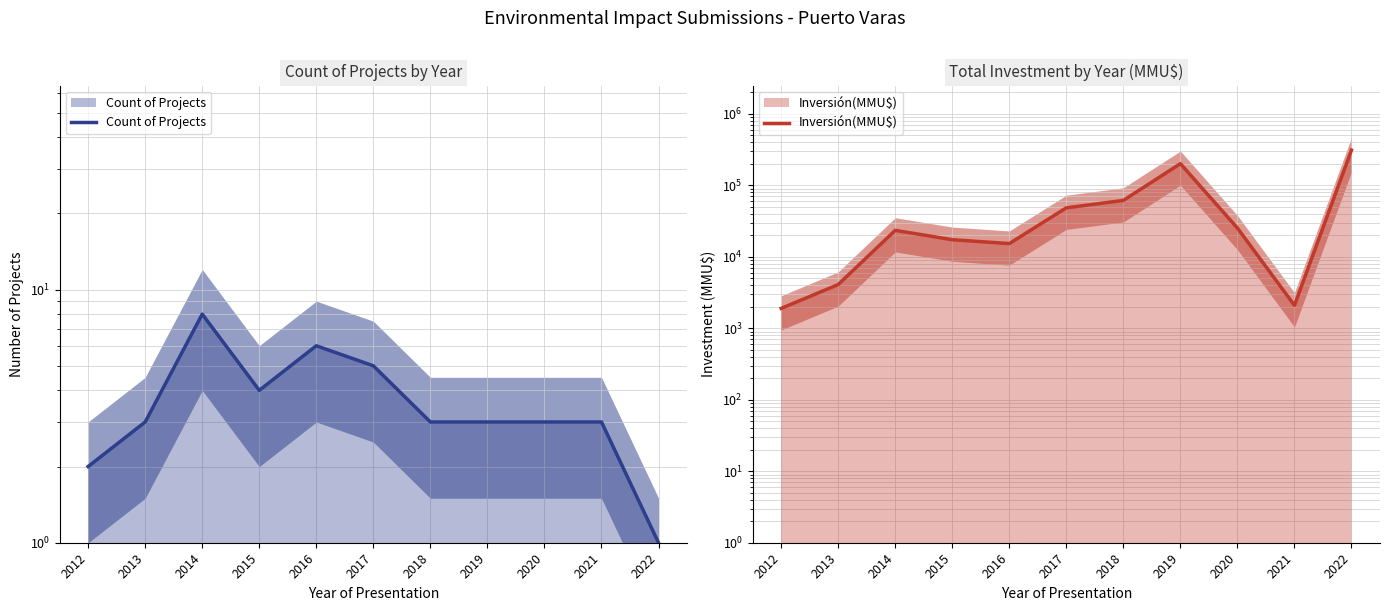

How many data points does each series have?

11